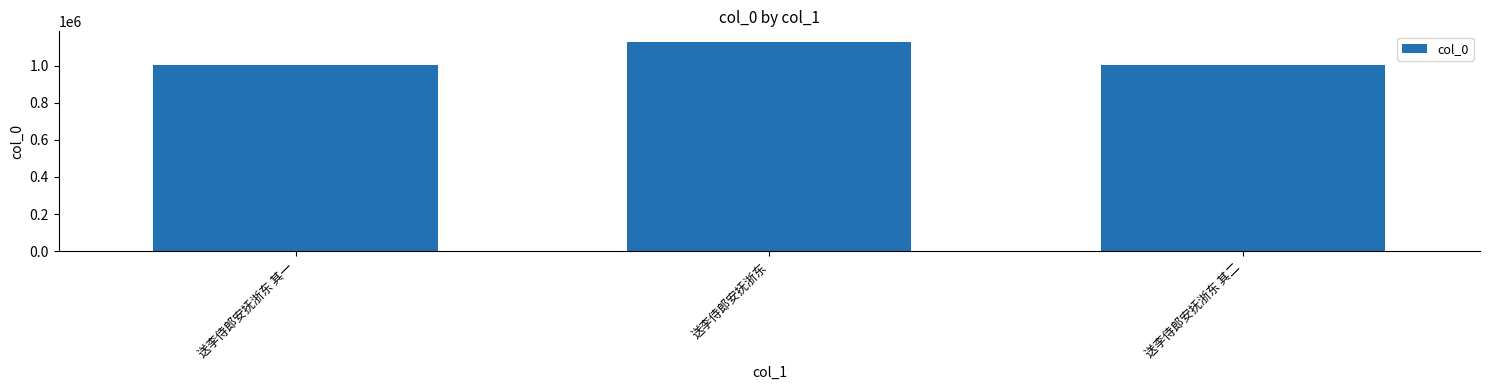

What is the difference between the maximum and minimum values?

123531